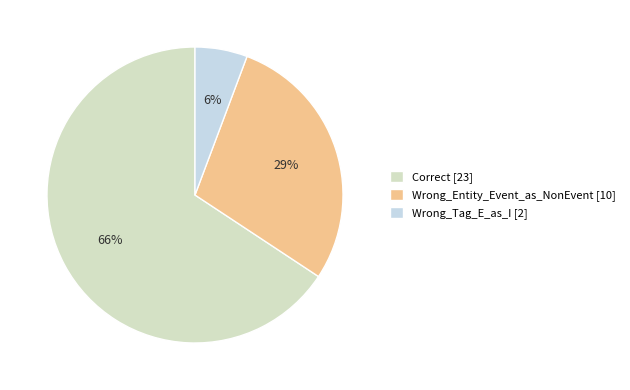

How many segments does this pie chart have?

3